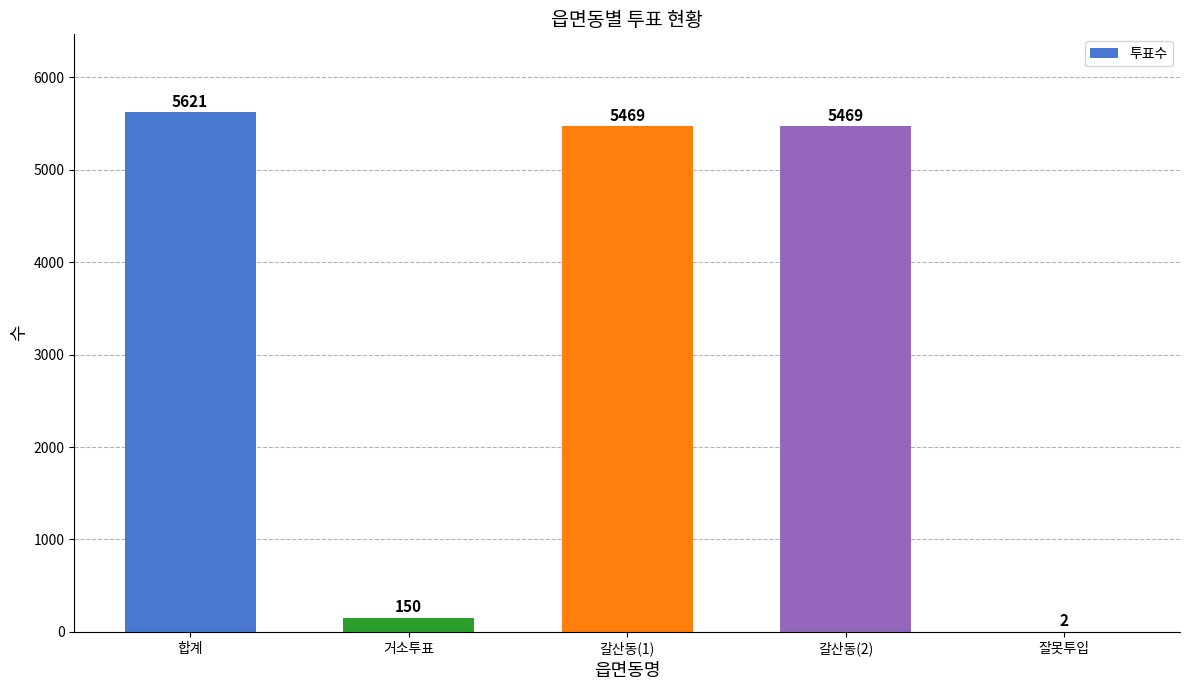

How many distinct data groups are displayed?

1